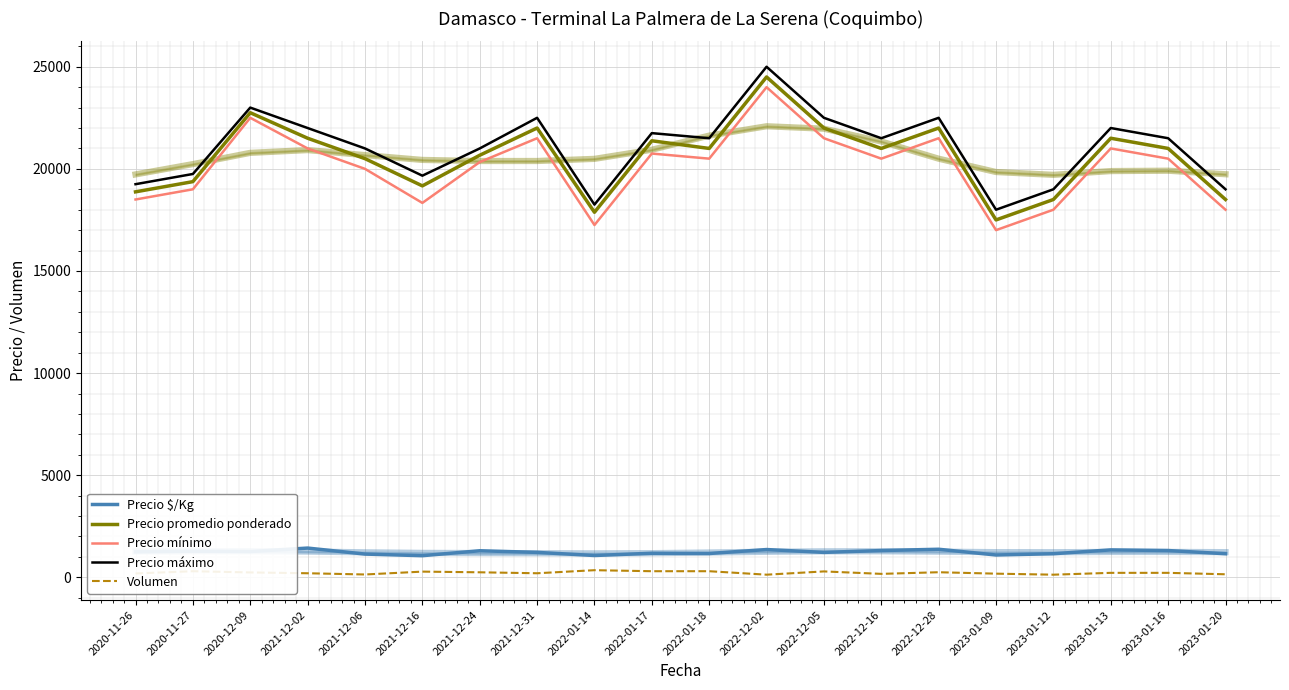

What are all the series names shown in the legend?

Precio $/Kg, Precio promedio ponderado, Precio mínimo, Precio máximo, Volumen